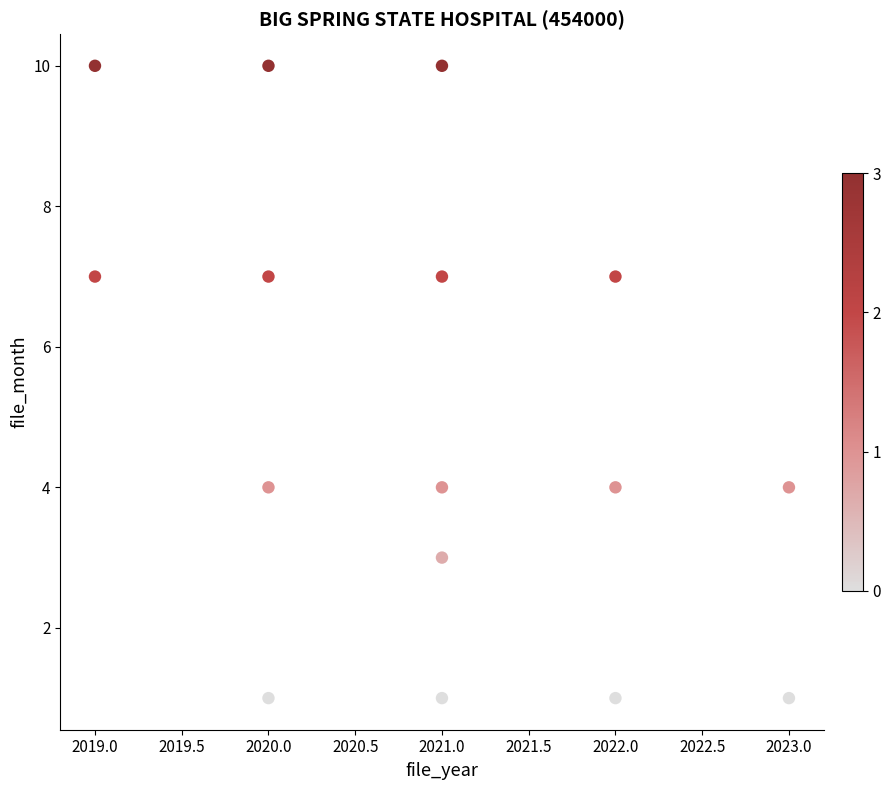

What is the range of Y values (max minus min)?

9